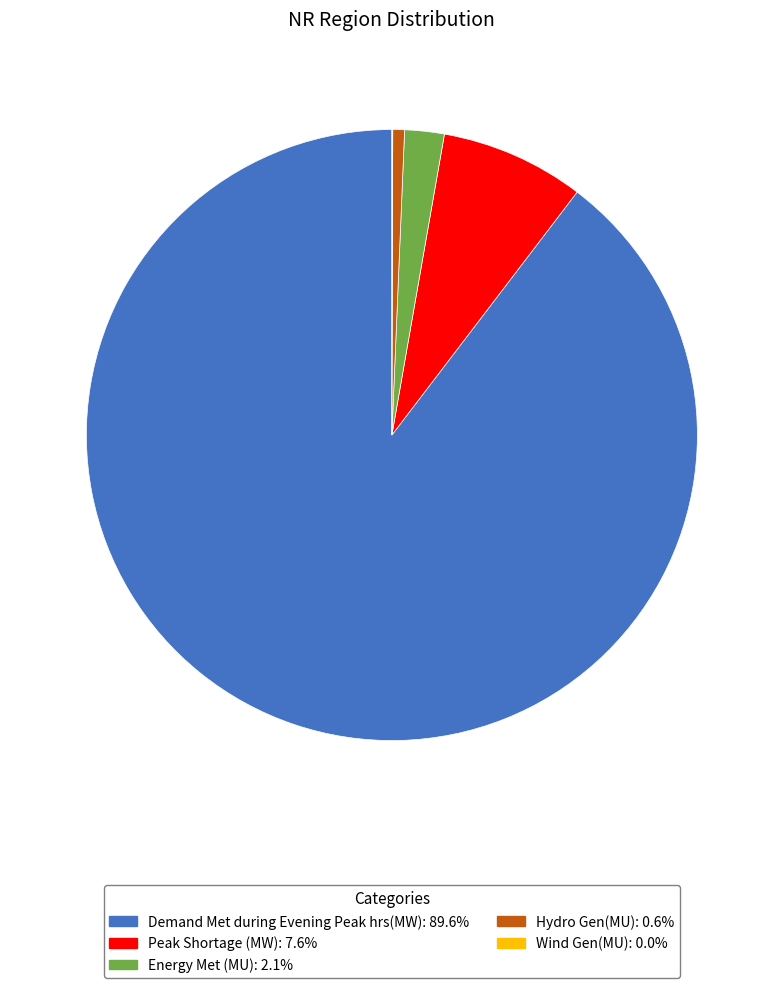

Which has a higher value, Energy Met (MU) or Demand Met during Evening Peak hrs(MW)?

Demand Met during Evening Peak hrs(MW)